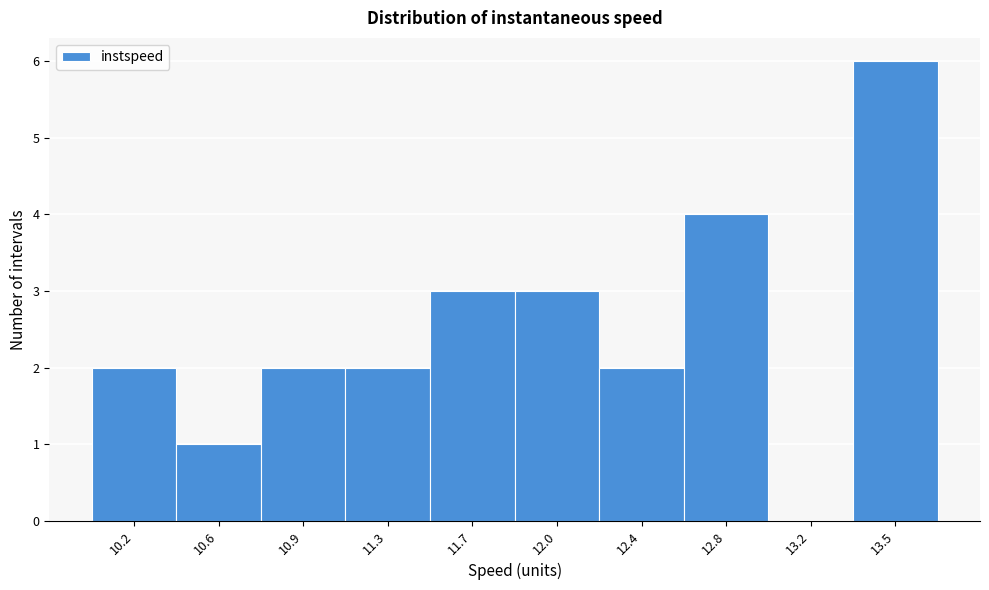

Reading right to left, transcribe all the data shown in this chart.

13.5=6	13.2=0	12.8=4	12.4=2	12.0=3	11.7=3	11.3=2	10.9=2	10.6=1	10.2=2